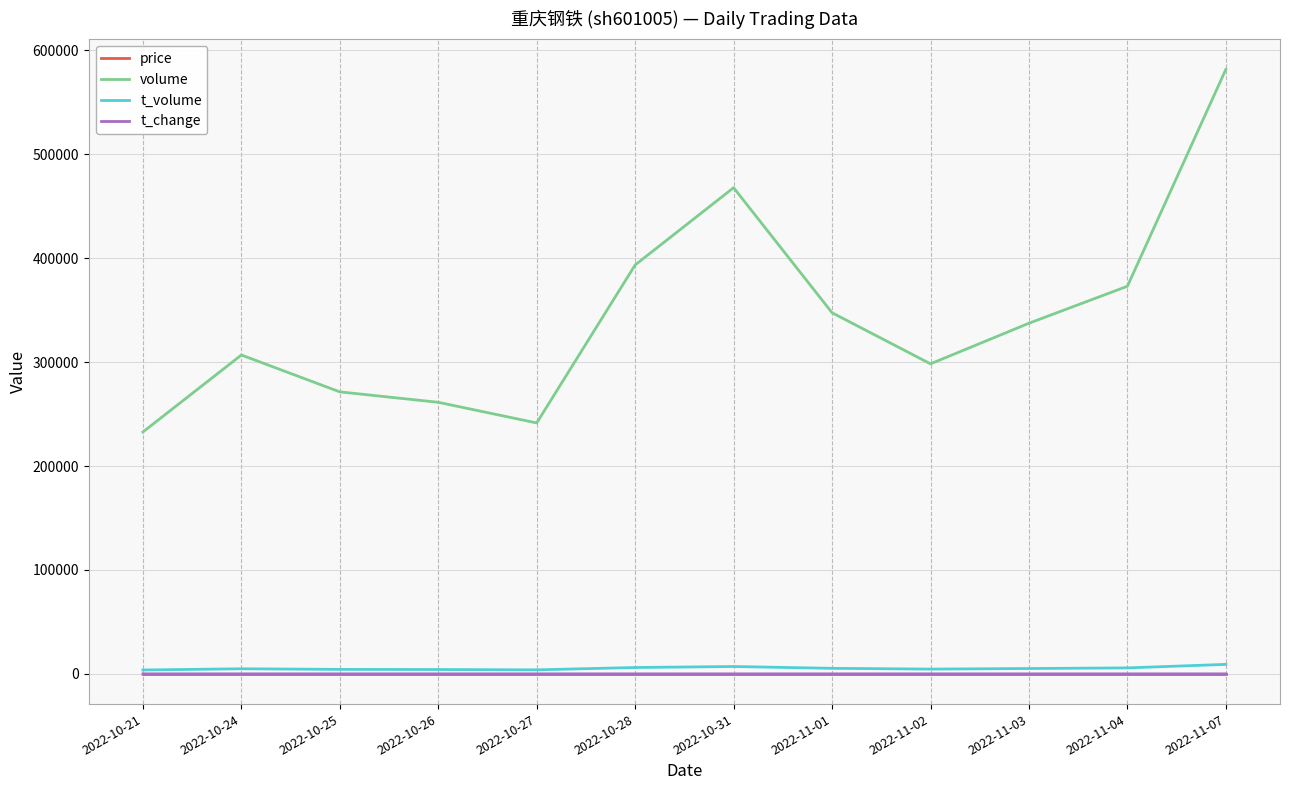

Does the chart display data point markers on the line(s)?

No